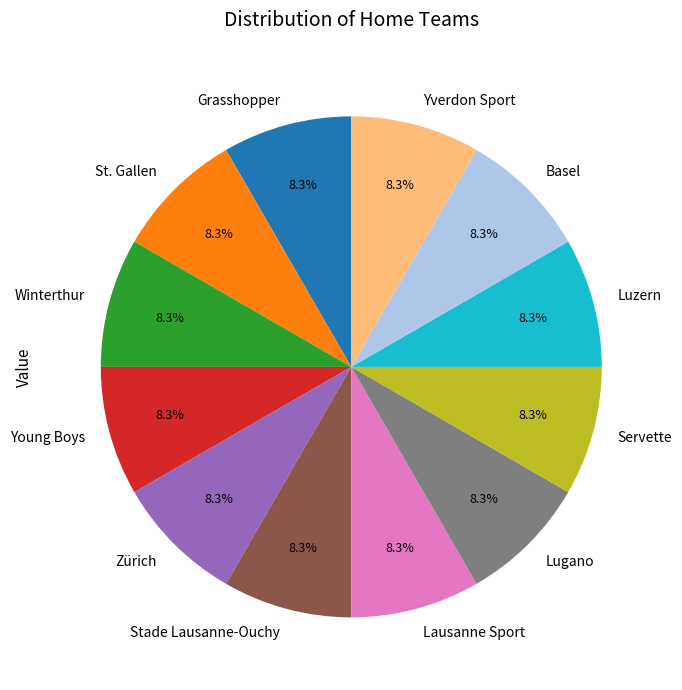

Does Luzern account for over 50% of the chart?

No